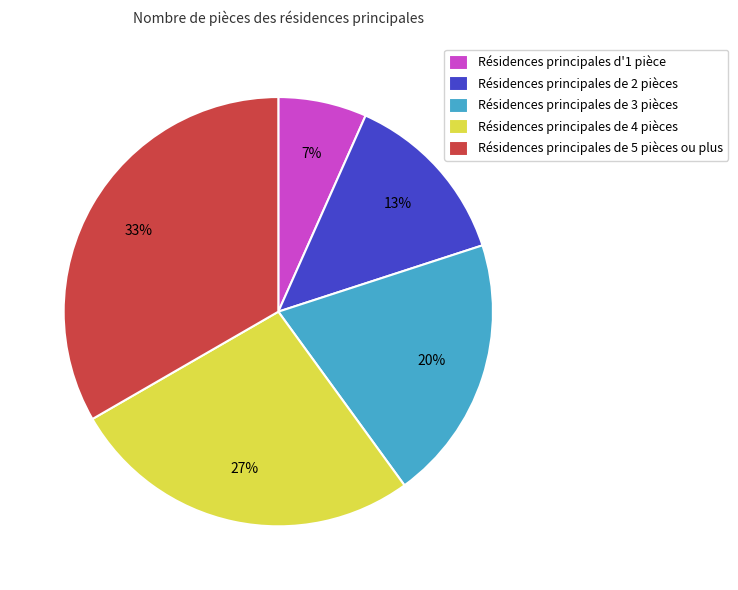

To the nearest percent, what is the difference between the Résidences principales de 3 pièces and Résidences principales d'1 pièce slice percentages?

13%